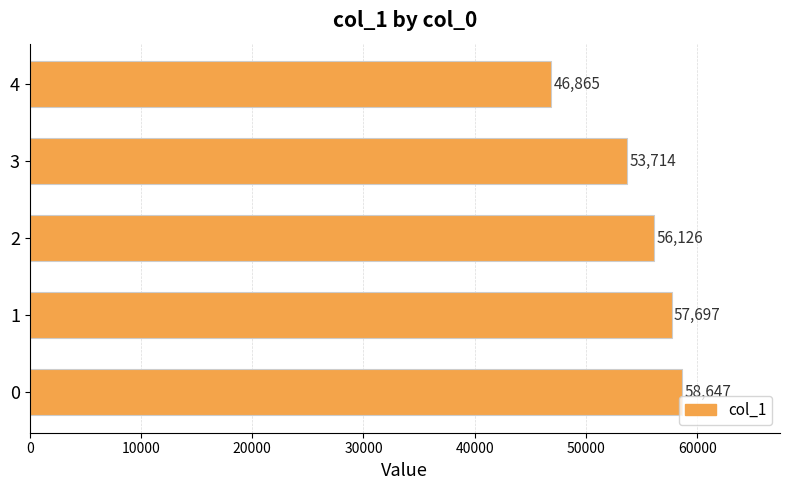

What is the difference between the maximum and minimum values?

11782